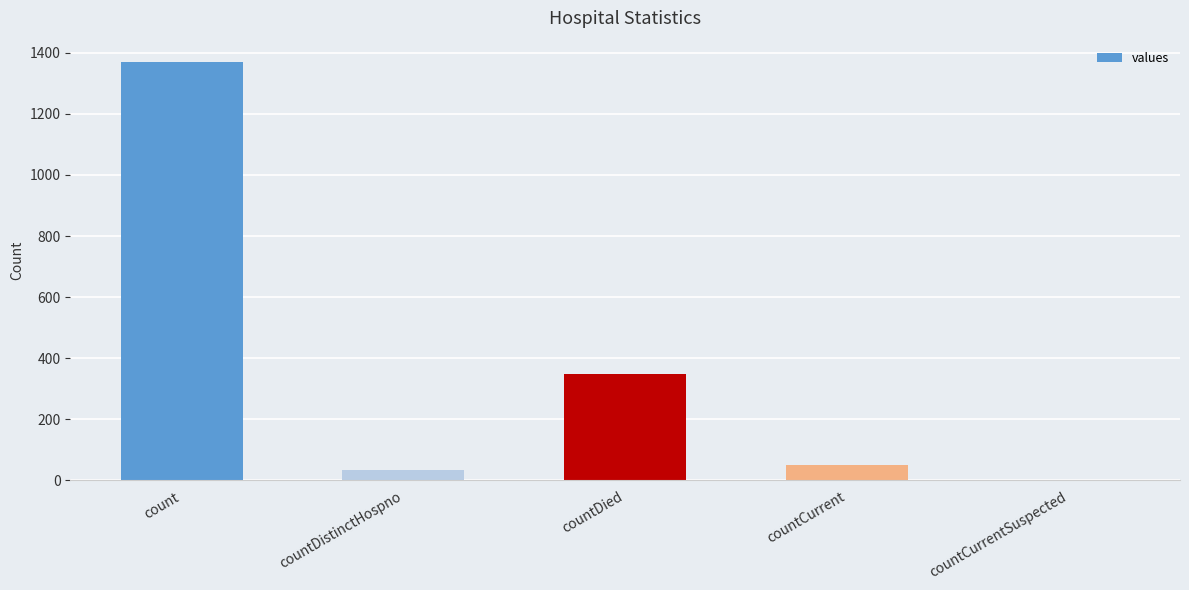

The value at countDistinctHospno is 33. True or false?

True